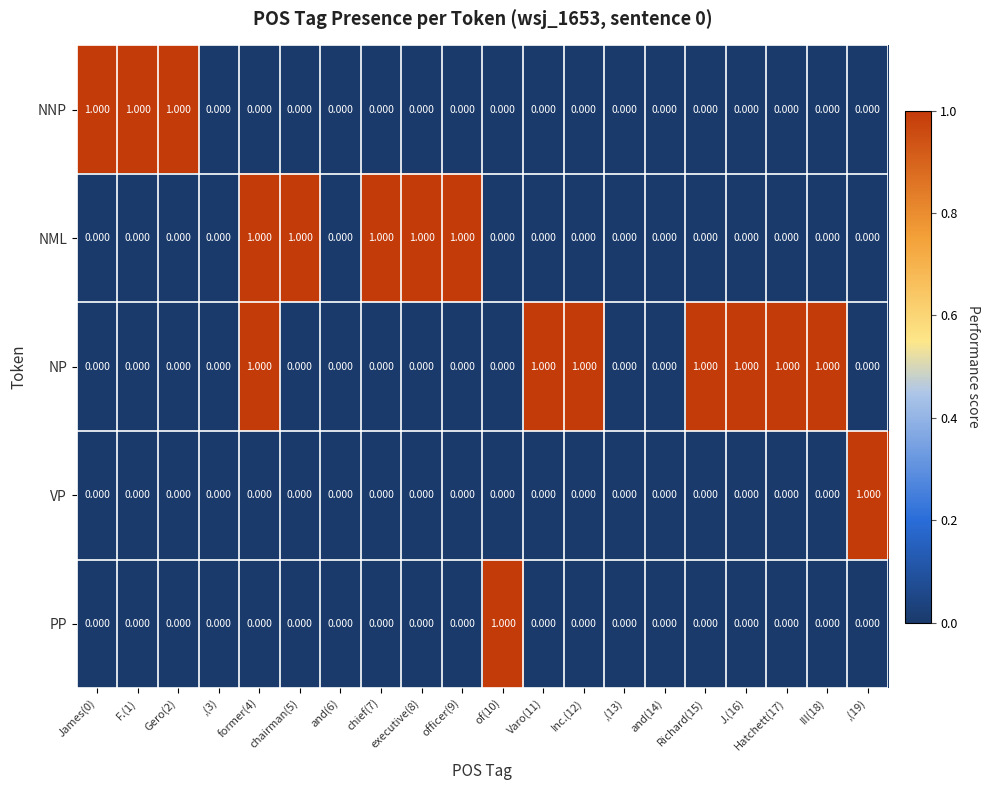

Which series changed the most between and(14) and J.(16)?

NP